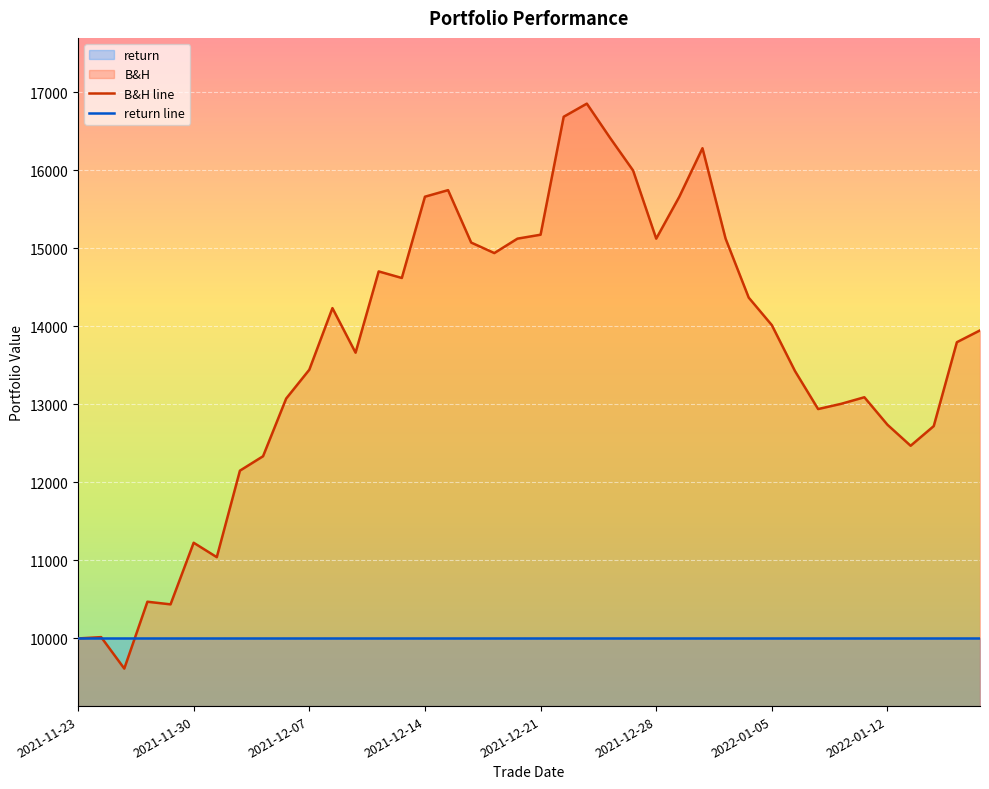

Where is the data nearest to the value 13234?

2022-01-11